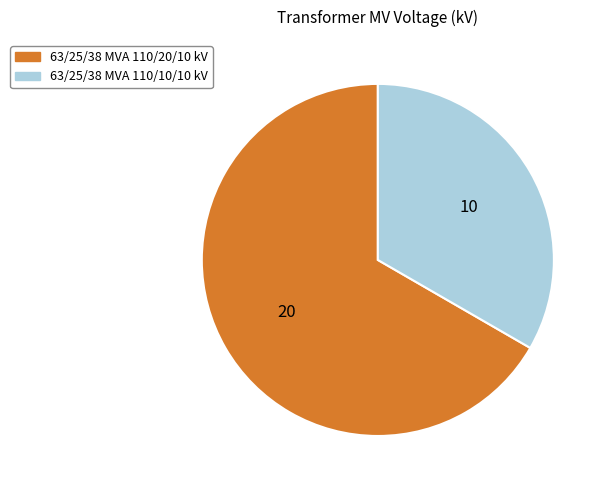

Combined, do 63/25/38 MVA 110/10/10 kV and 63/25/38 MVA 110/20/10 kV account for over 50%?

Yes